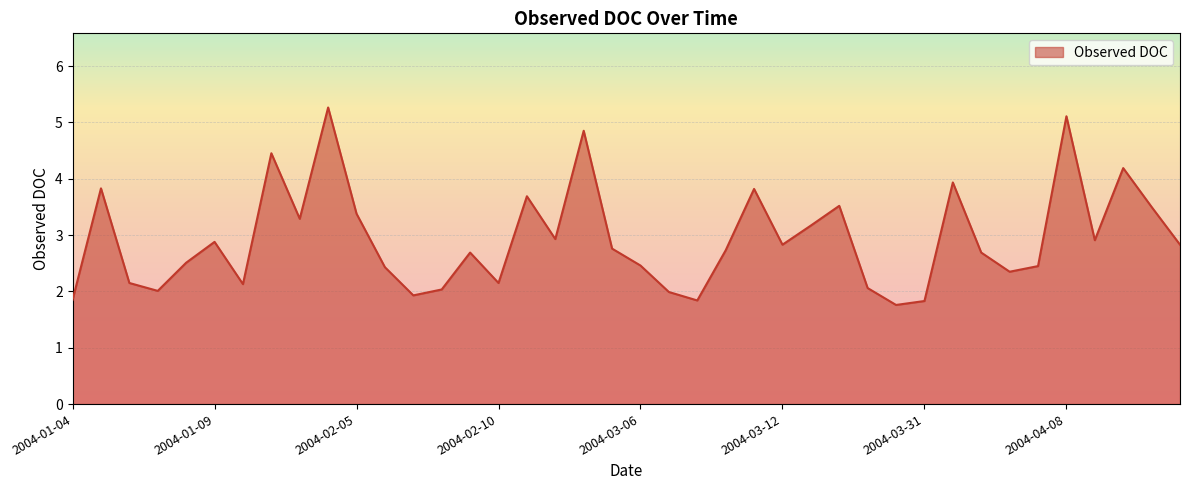

How many interior local peaks (higher than both neighbors) does the data have?

12